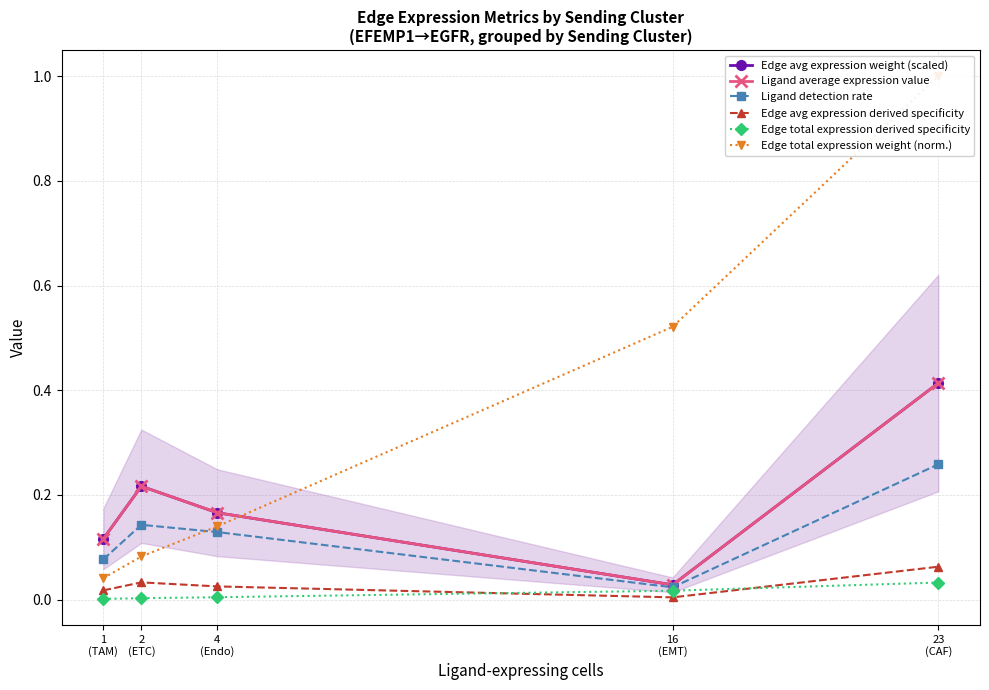

How many distinct data groups are displayed?

6